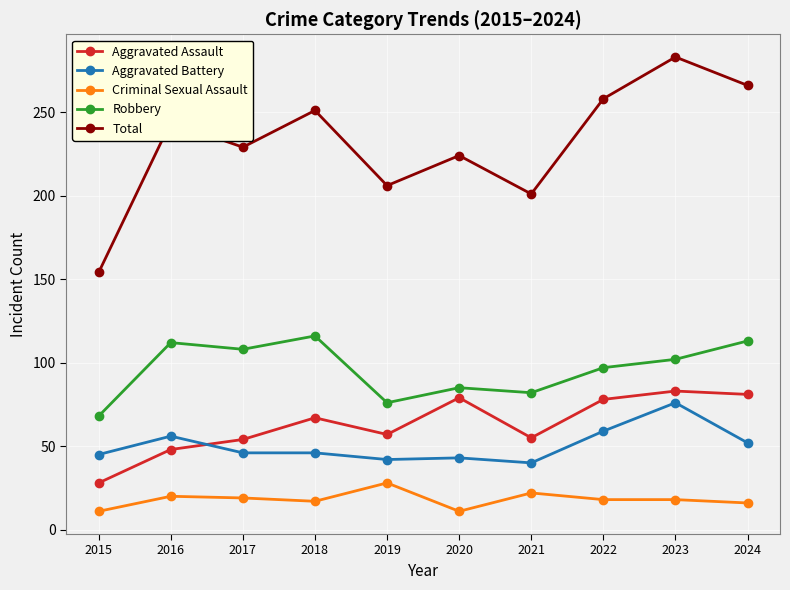

Where is the first local minimum for Total?

2017